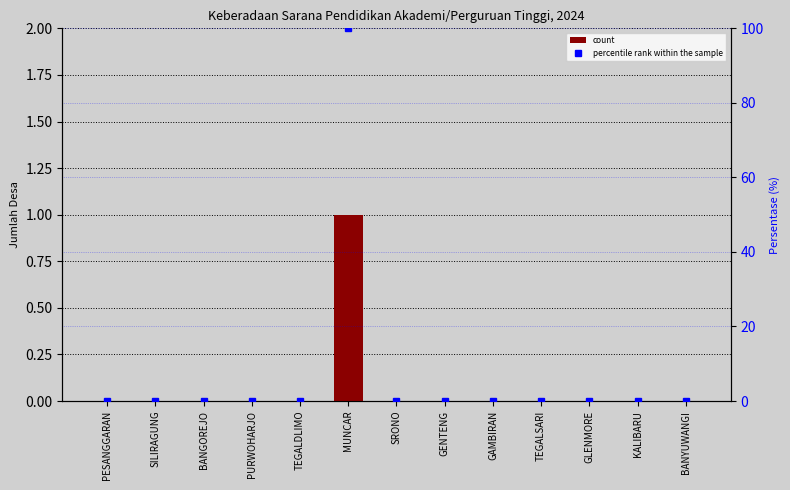

Which has a higher value, PESANGGARAN or MUNCAR?

MUNCAR